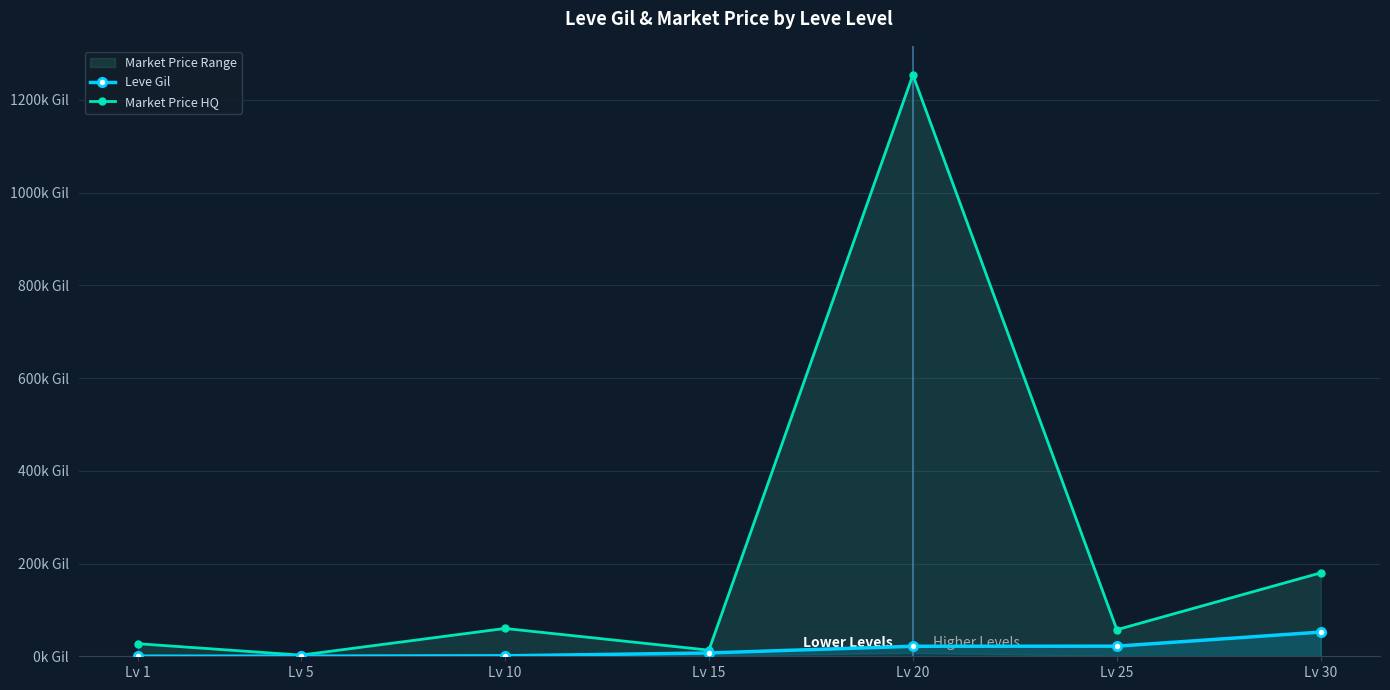

The Market Price HQ series shows 78.4 at Lv 10. True or false?

False